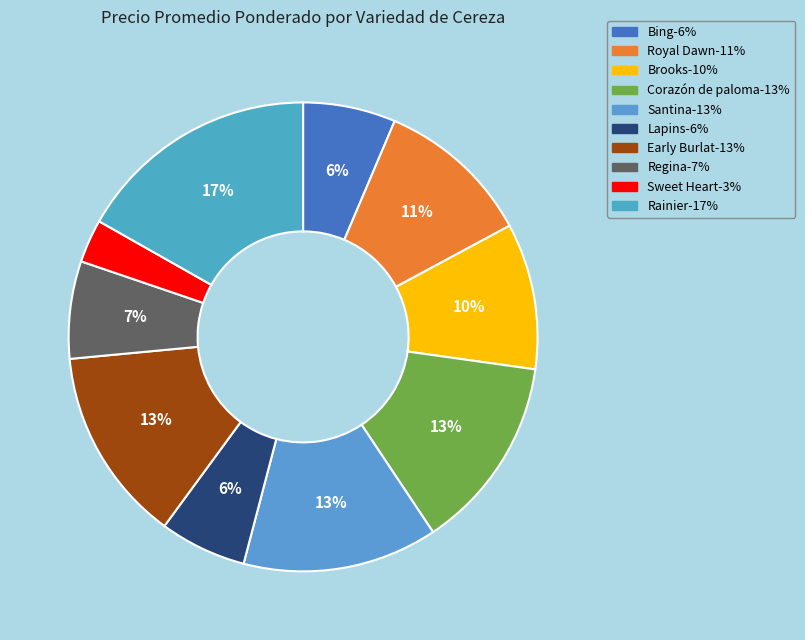

What percentage is the Lapins slice, to the nearest percent?

6%